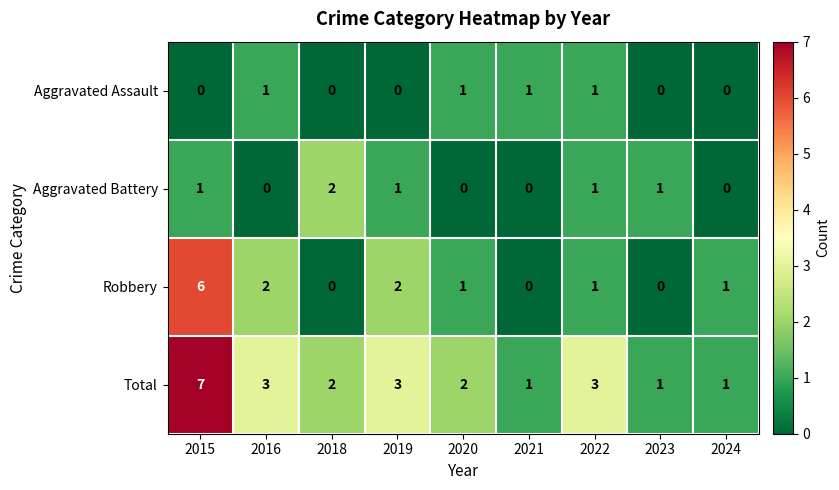

At which category is the sum across all series the highest?

2015